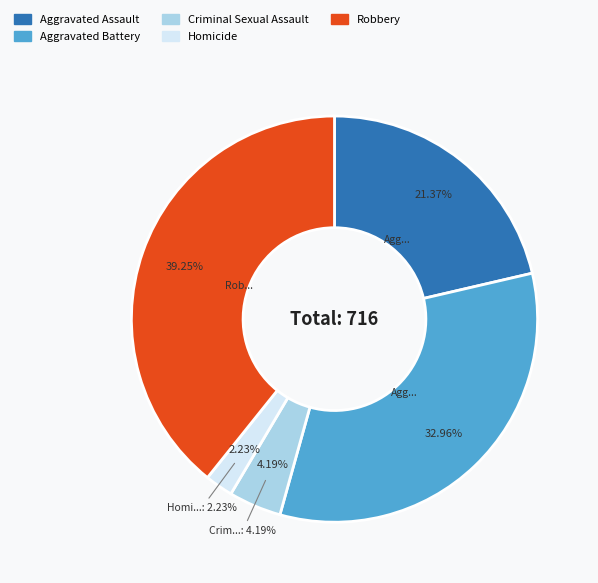

Rank the categories by value from lowest to highest.

Homicide, Criminal Sexual Assault, Aggravated Assault, Aggravated Battery, Robbery